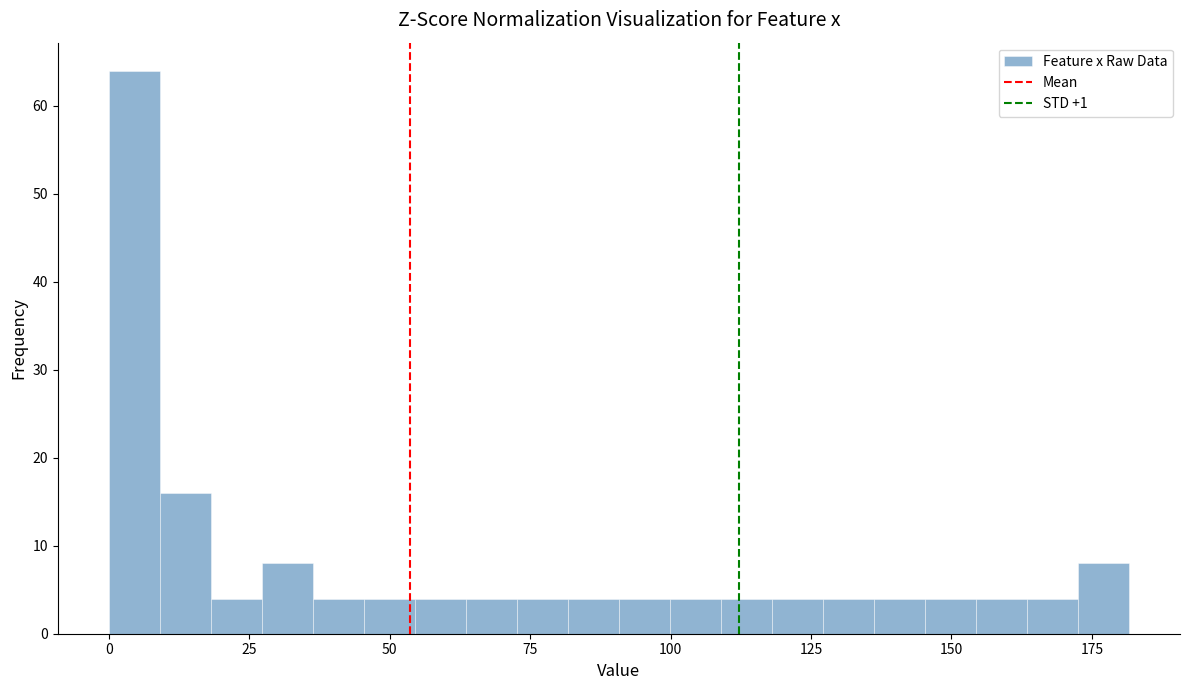

Read against the x-axis, roughly where is the centre of the tallest bar?

5